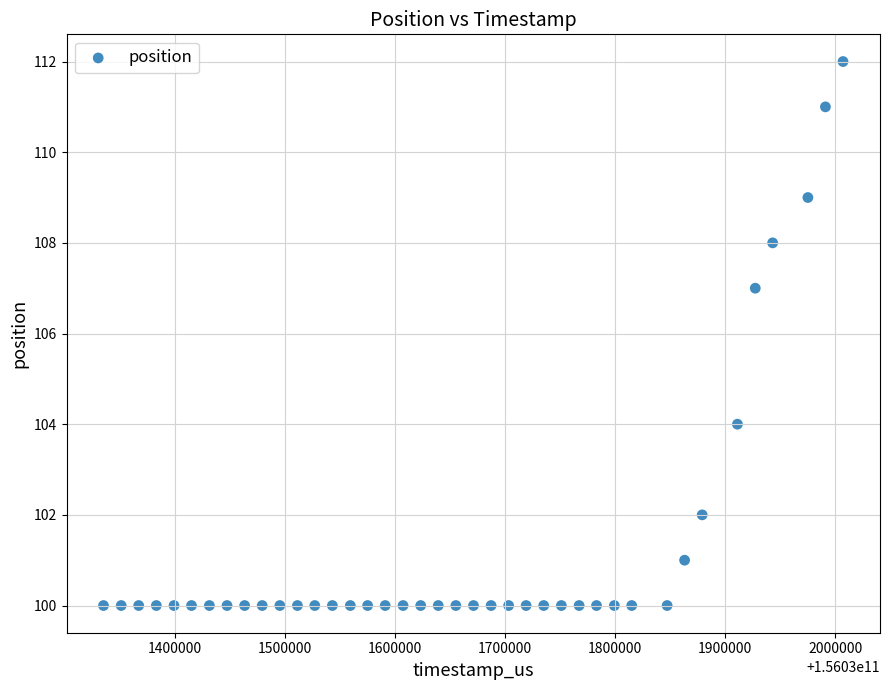

What is the range of Y values (max minus min)?

12